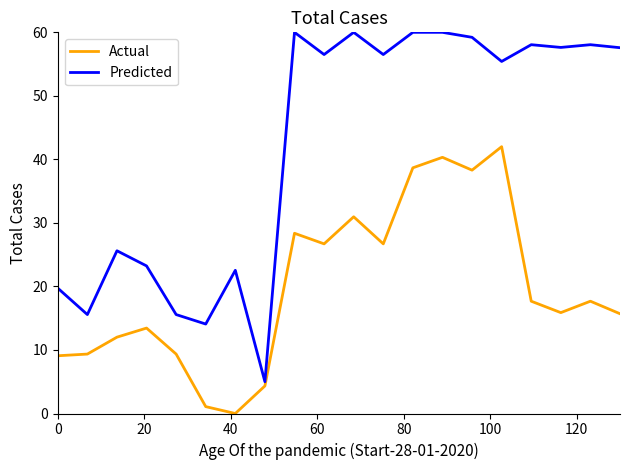

What is the average value of the Actual series?

19.9